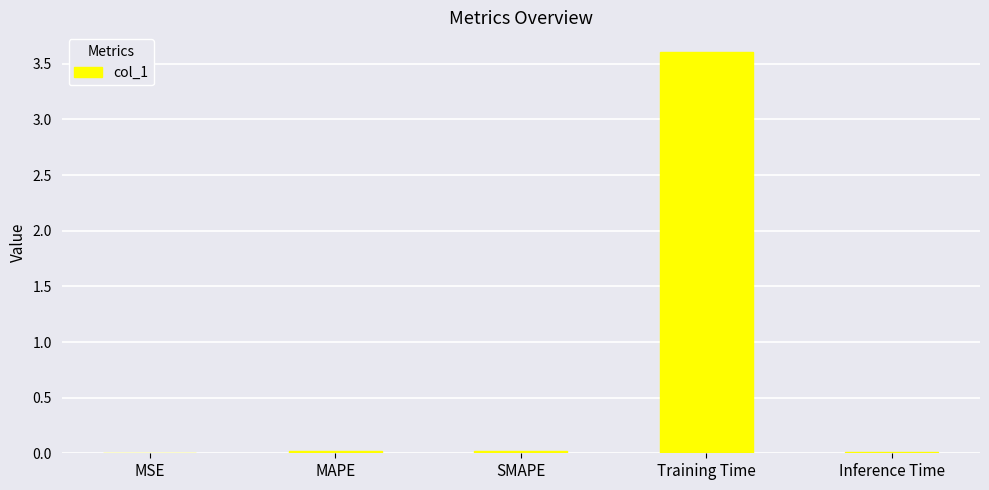

At which category does the chart reach its peak across all series?

Training Time